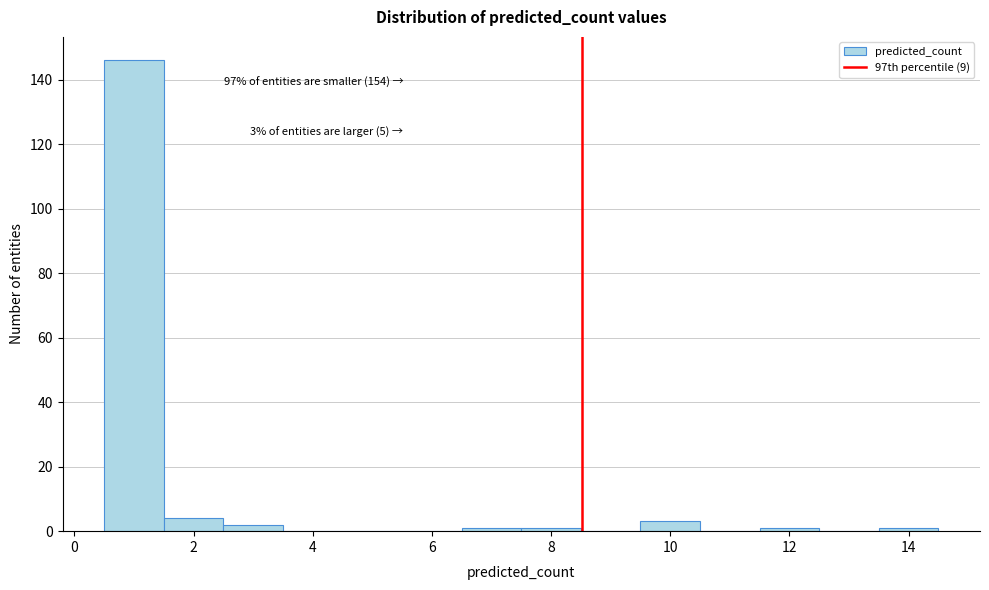

Which range on the x-axis has the tallest bar?

0.5 to 1.5